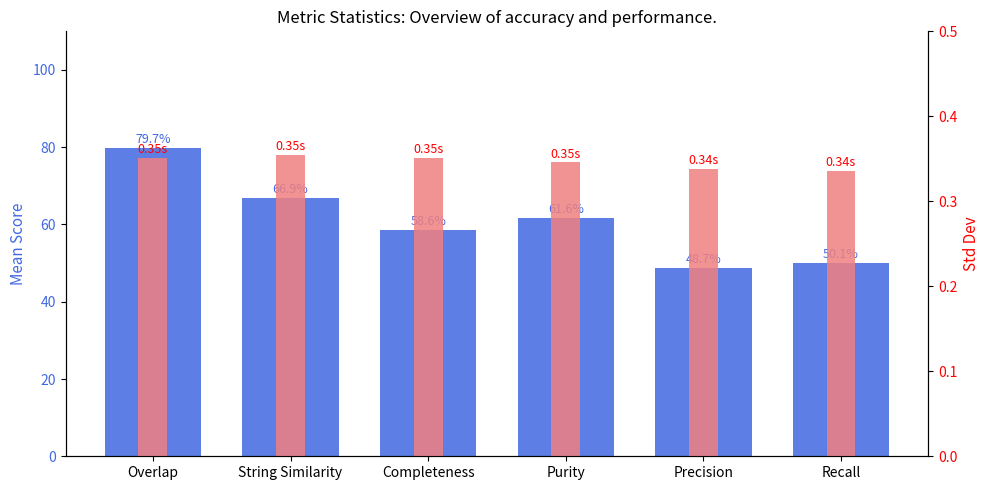

What is the lowest value of the Std Dev series?

0.3